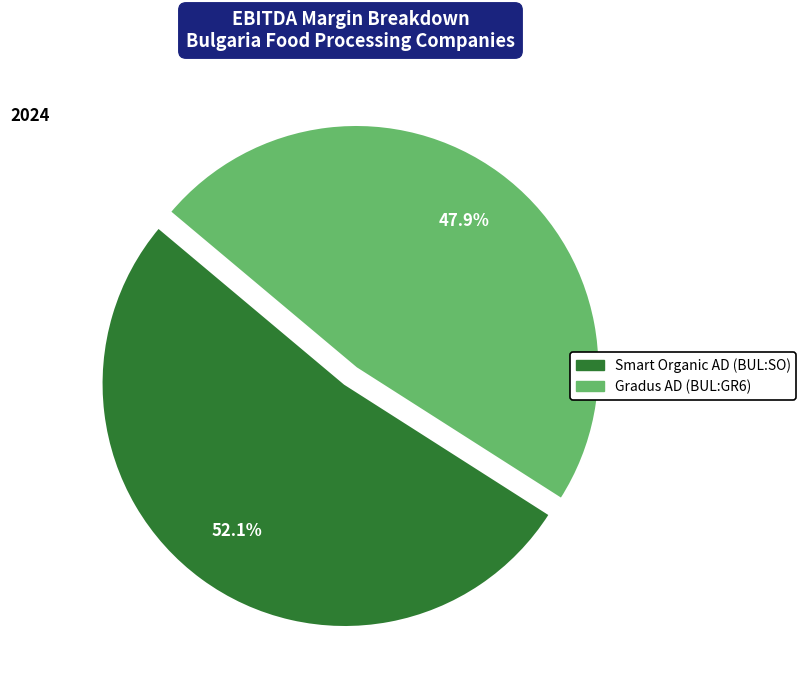

The Gradus AD (BUL:GR6) slice represents 48% of the pie. True or false?

True